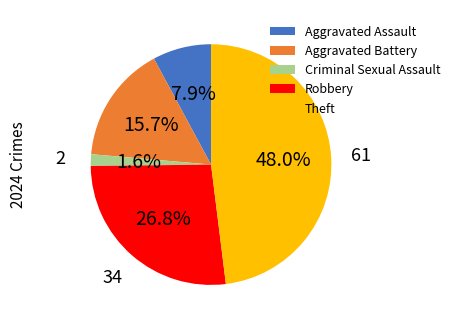

What percentage is NOT represented by Robbery?

73.2%